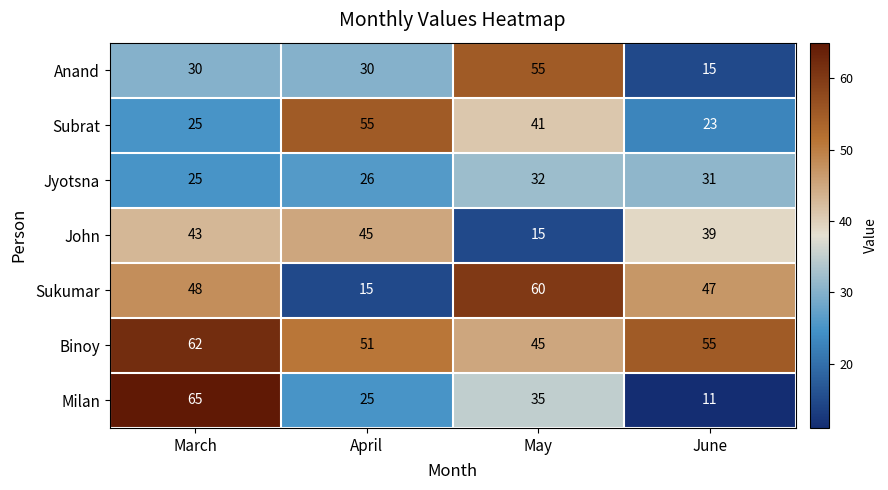

What is the smallest value displayed?

11